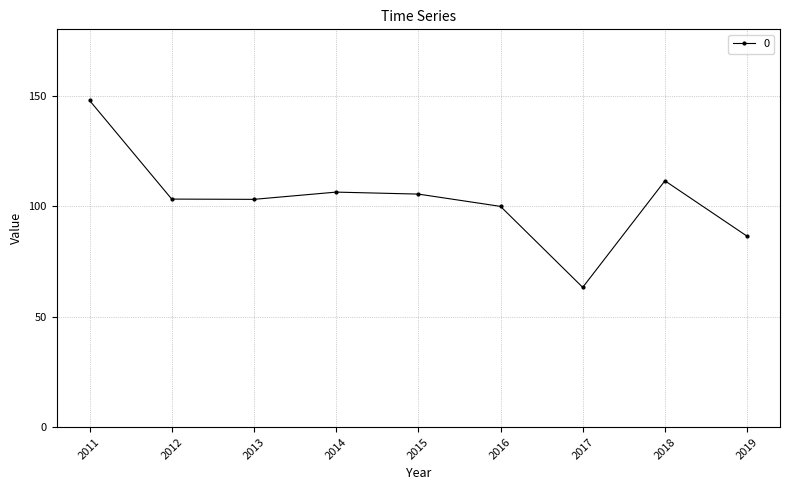

What is the difference between the maximum and minimum values?

84.6